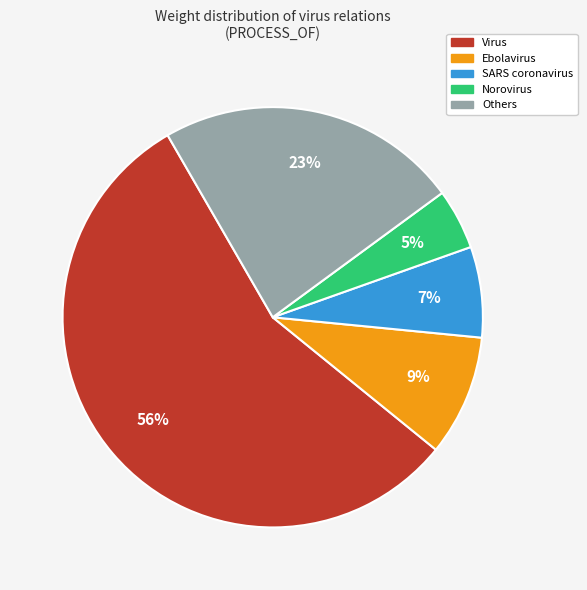

Does any single category account for the majority?

Yes